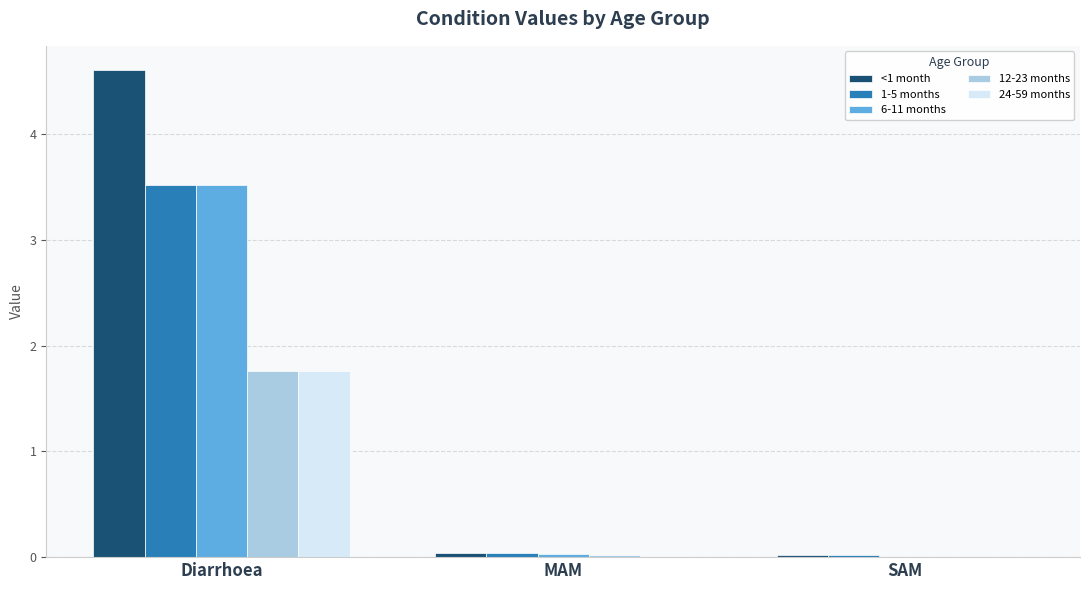

Which category has the highest value in the 1-5 months series?

Diarrhoea